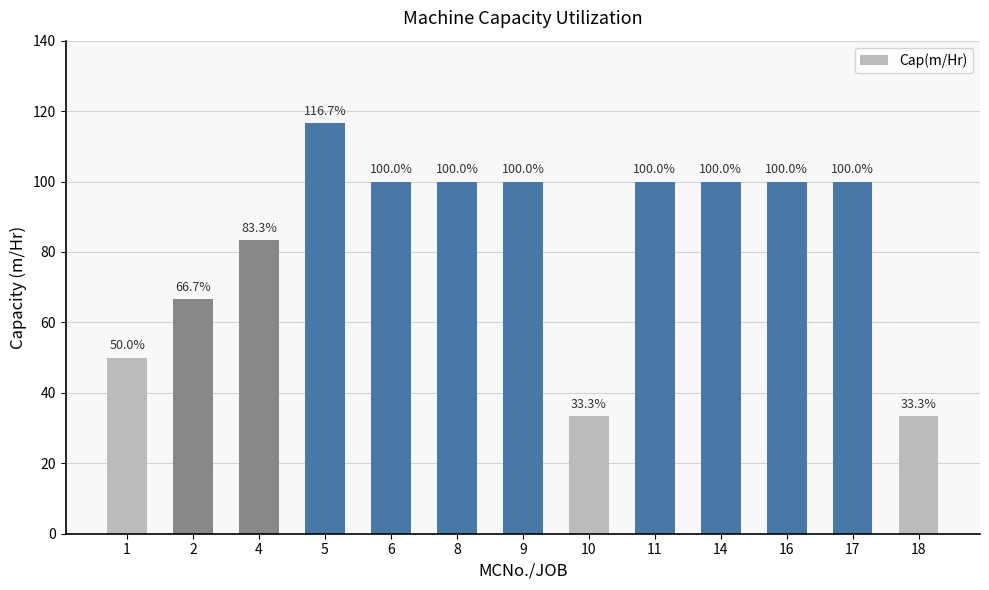

Count the number of categories in the chart.

13